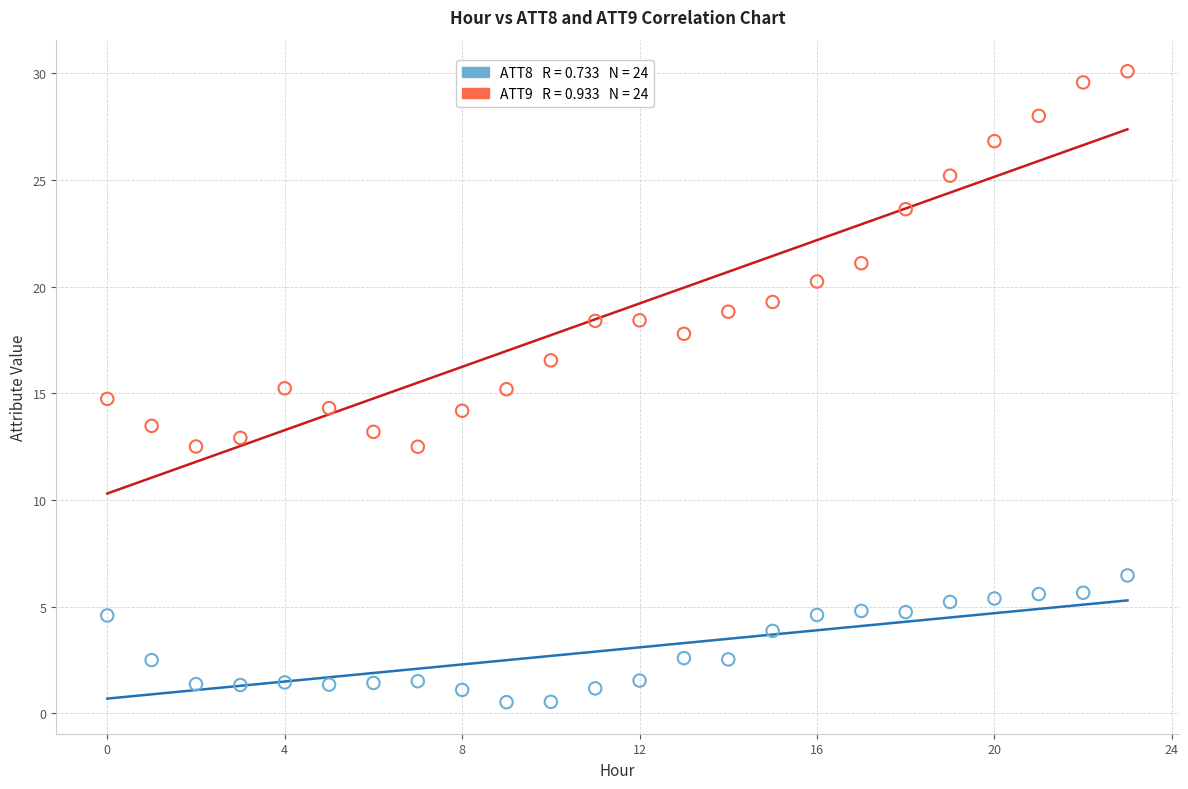

Across all data points, what is the range of Y values (max minus min)?

29.6